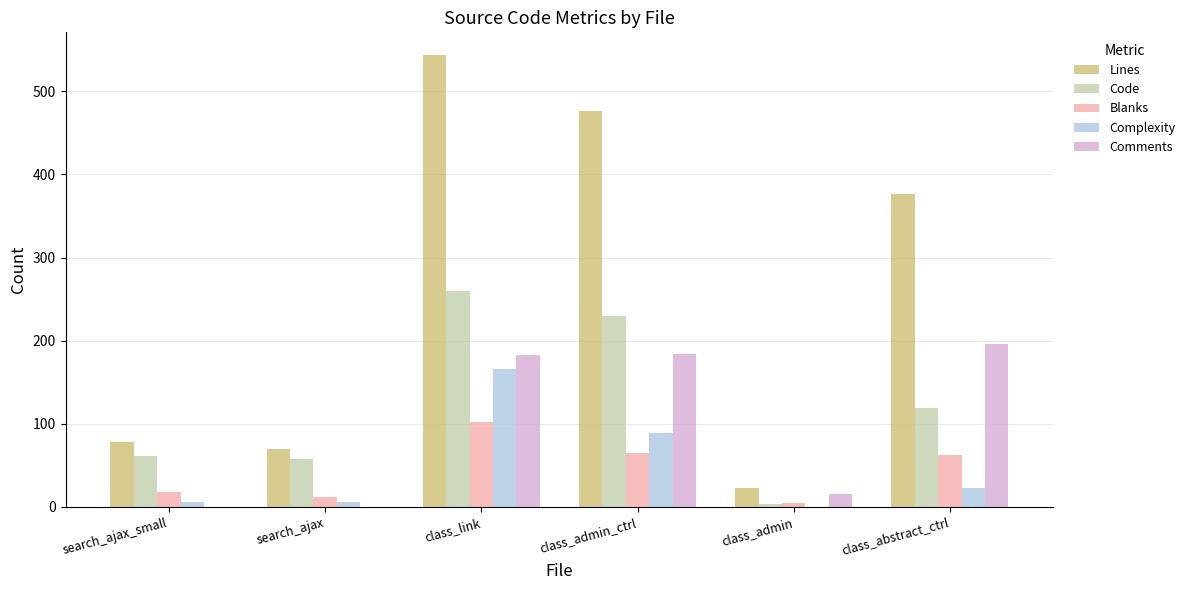

What is the average value of the Lines series?

261